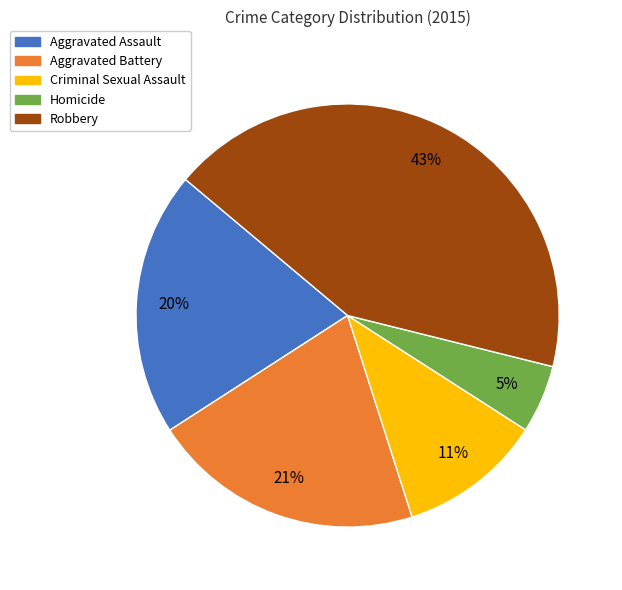

The Criminal Sexual Assault slice represents 6% of the pie. True or false?

False